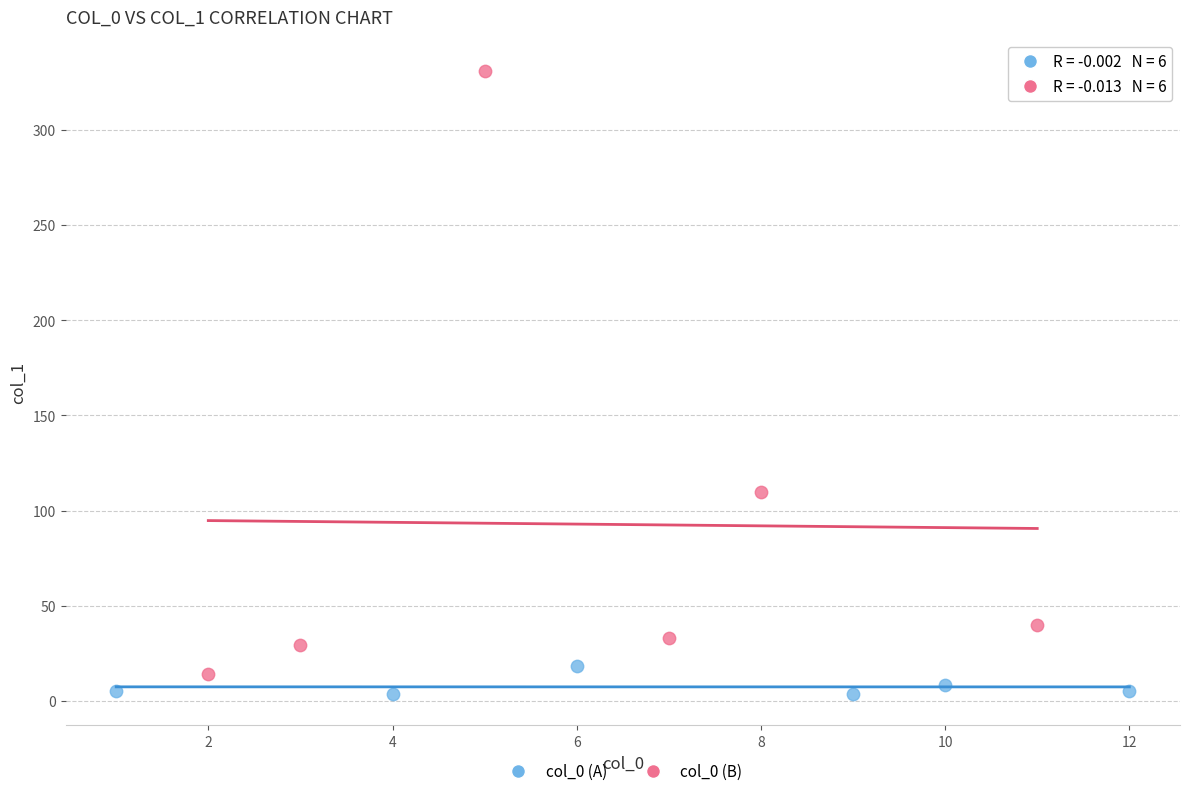

Which series contains the highest Y value?

col_0 (B)